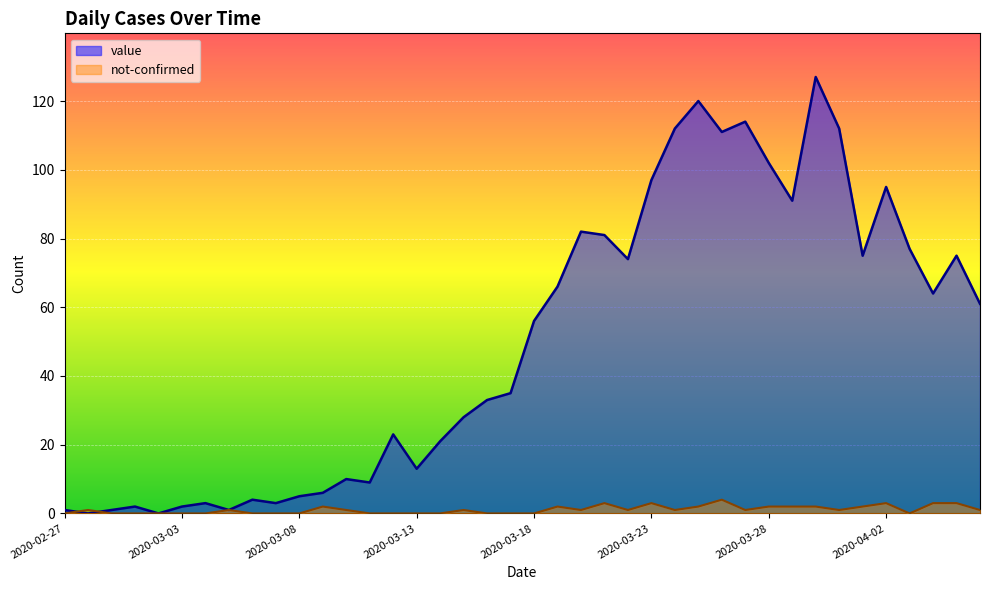

List the series in order of their overall mean, lowest first.

not-confirmed, value